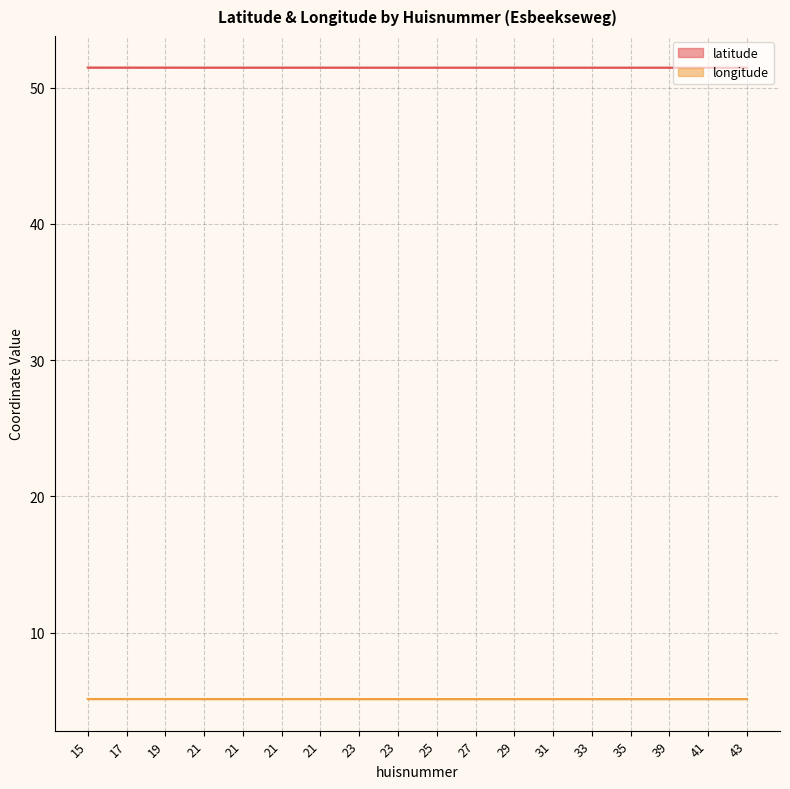

Where is the first local minimum for longitude?

21